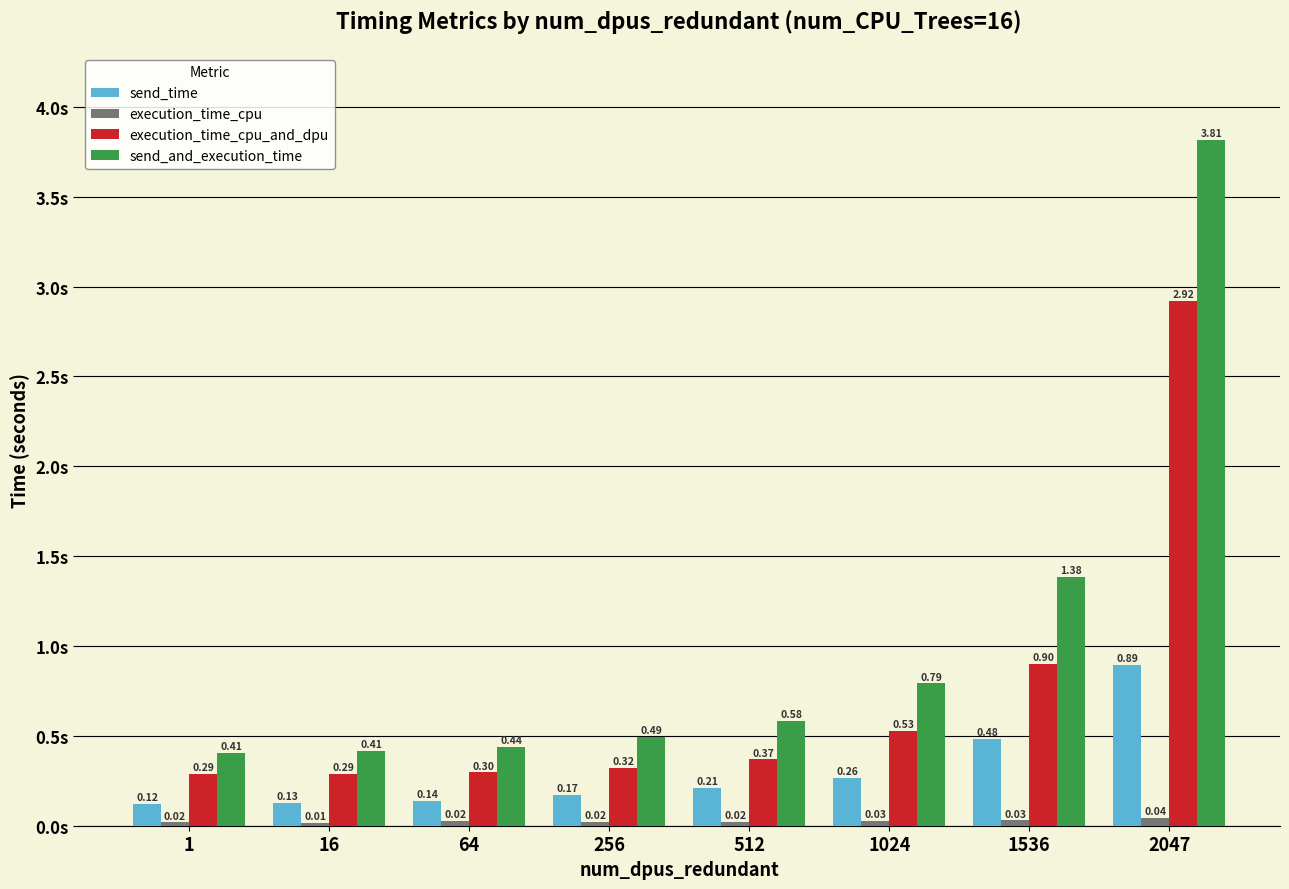

How many categories are shown in the chart?

8